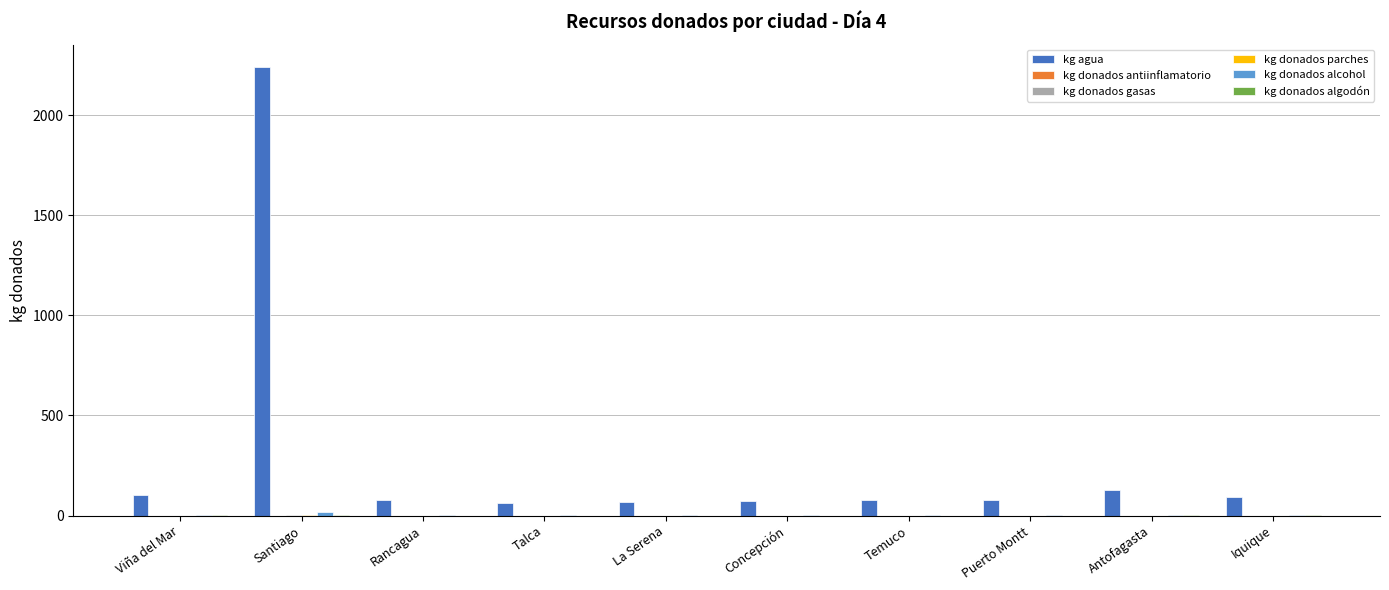

How many groups of bars are there?

10